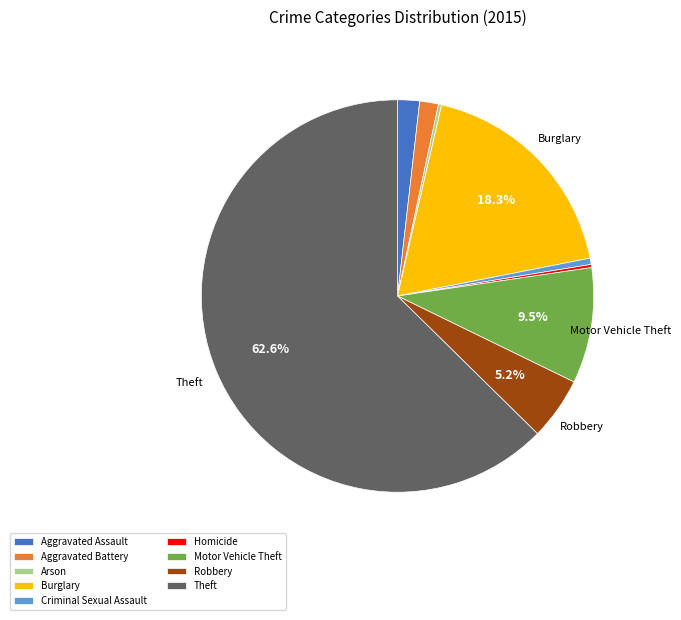

Is the sum of Theft and Burglary greater than half?

Yes